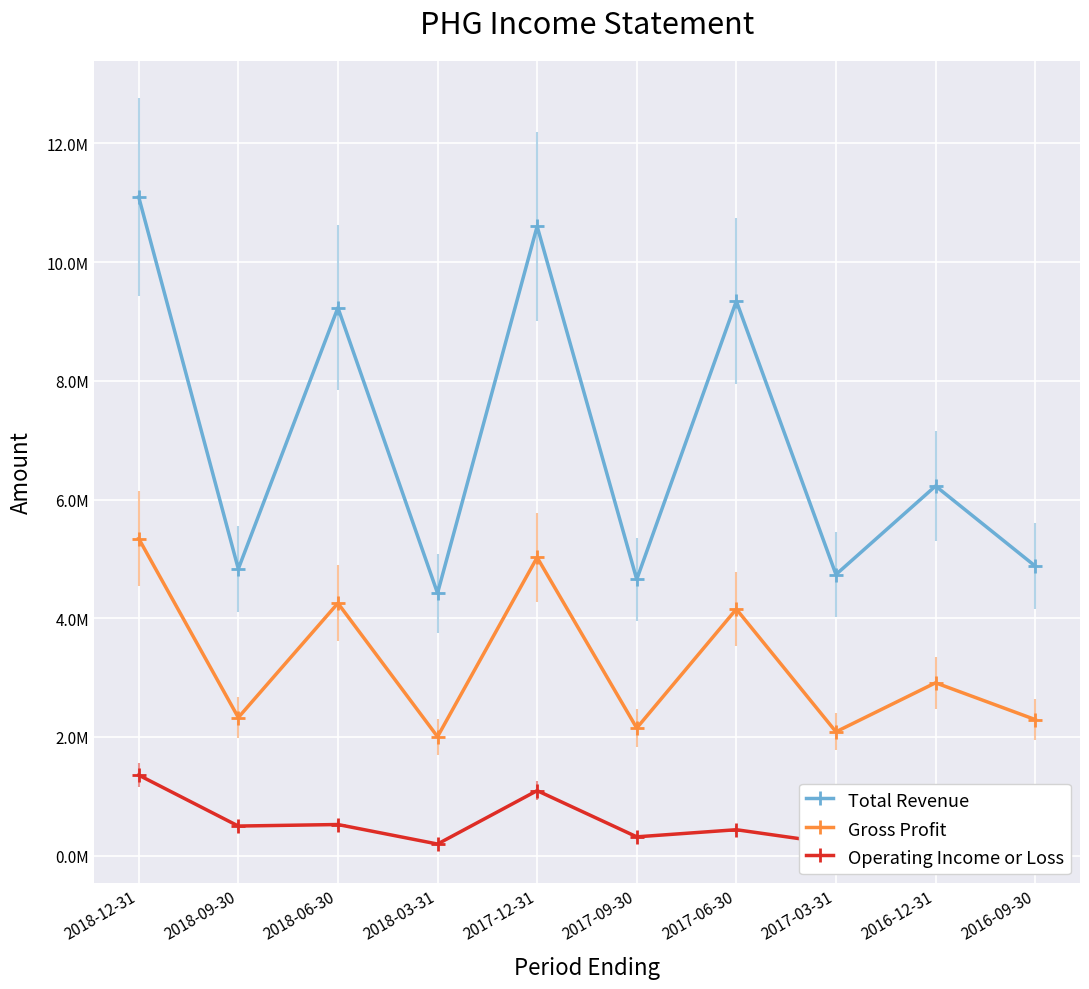

At which label does Total Revenue reach its peak?

2018-12-31